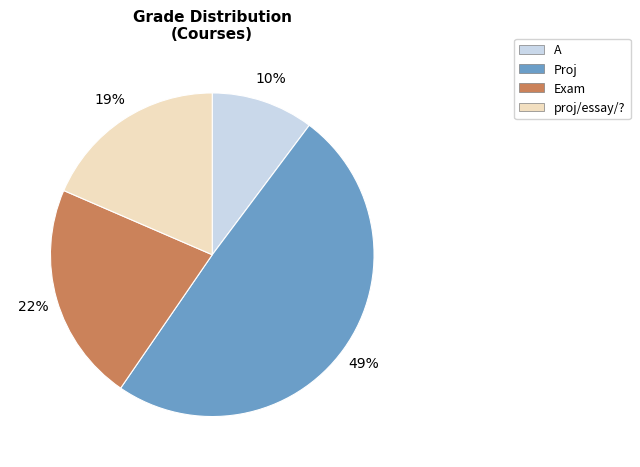

Is there a majority slice in this chart?

No